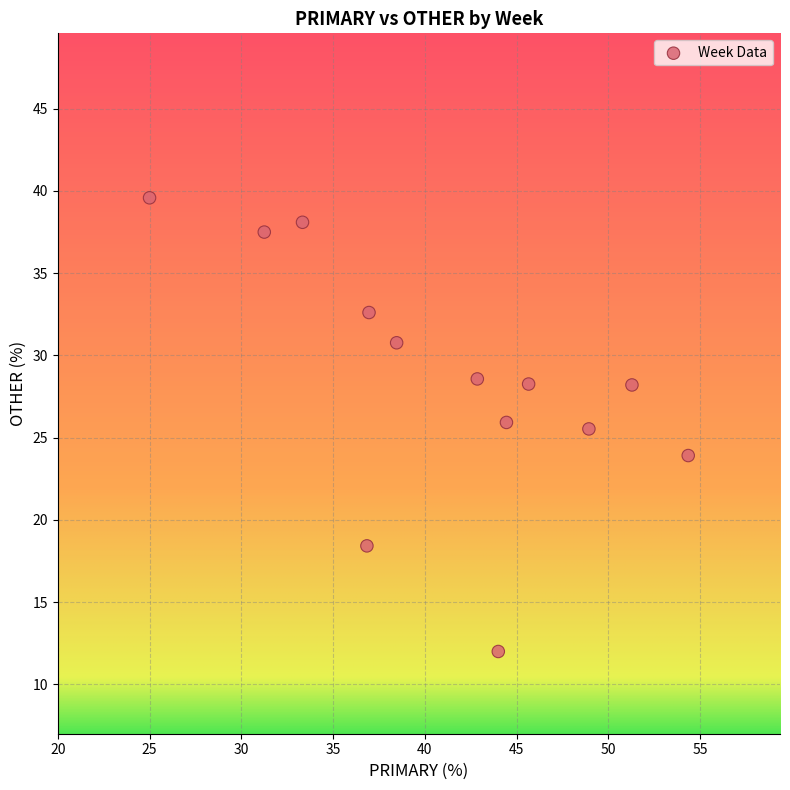

What is the range of Y values (max minus min)?

27.6